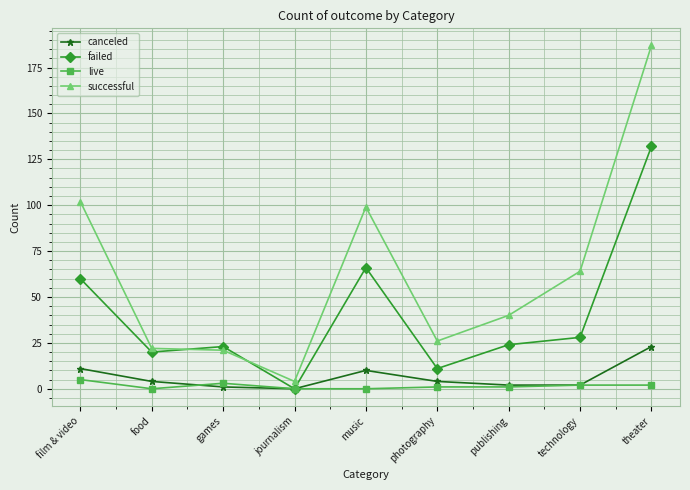

What are all the series names shown in the legend?

canceled, failed, live, successful